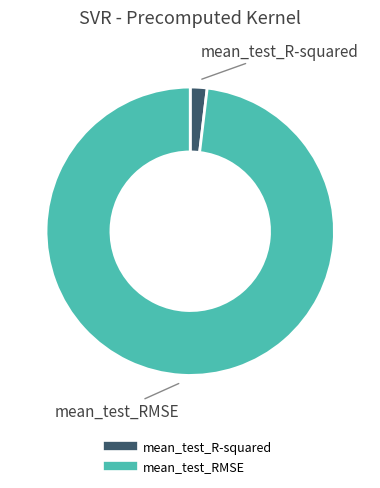

What is the smallest slice in the pie chart?

mean_test_R-squared